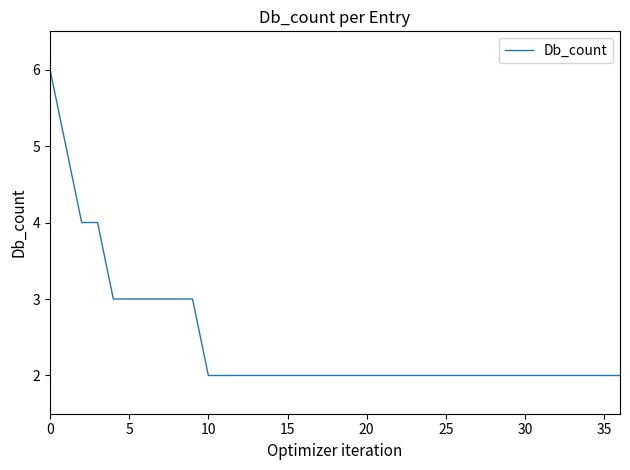

What is the difference between the maximum and minimum values?

4